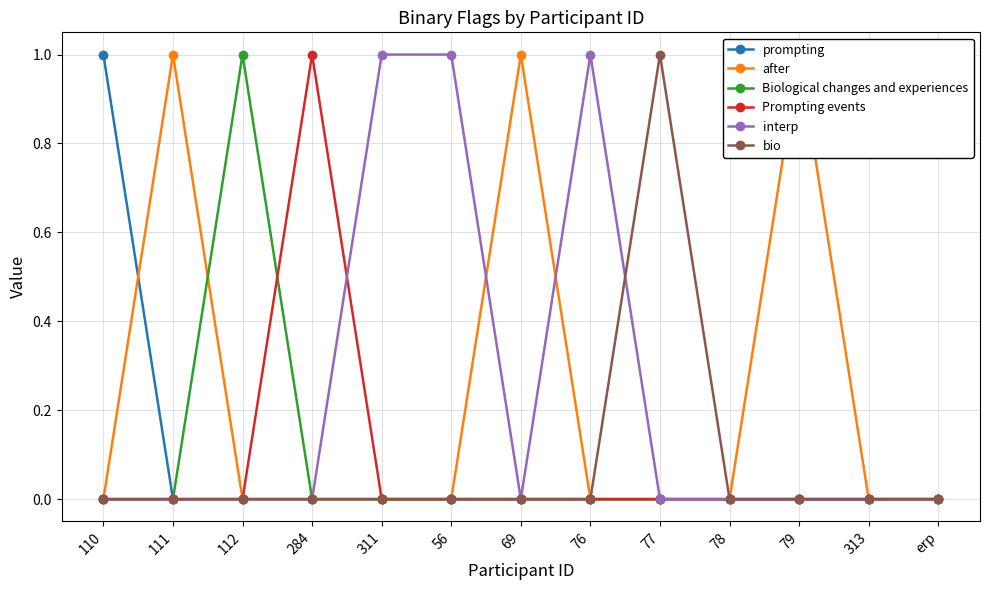

How many Biological changes and experiences values are between 0 and 1?

13